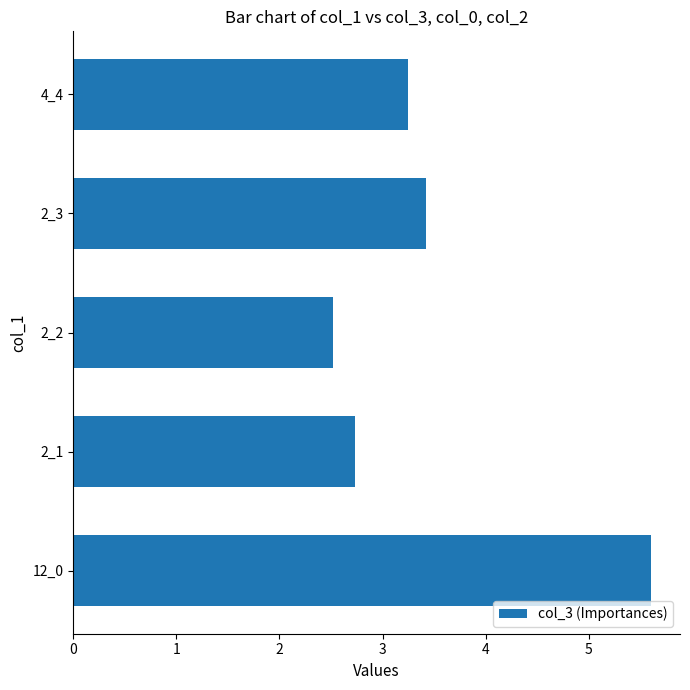

Rank the categories by value from lowest to highest.

2_2, 2_1, 4_4, 2_3, 12_0